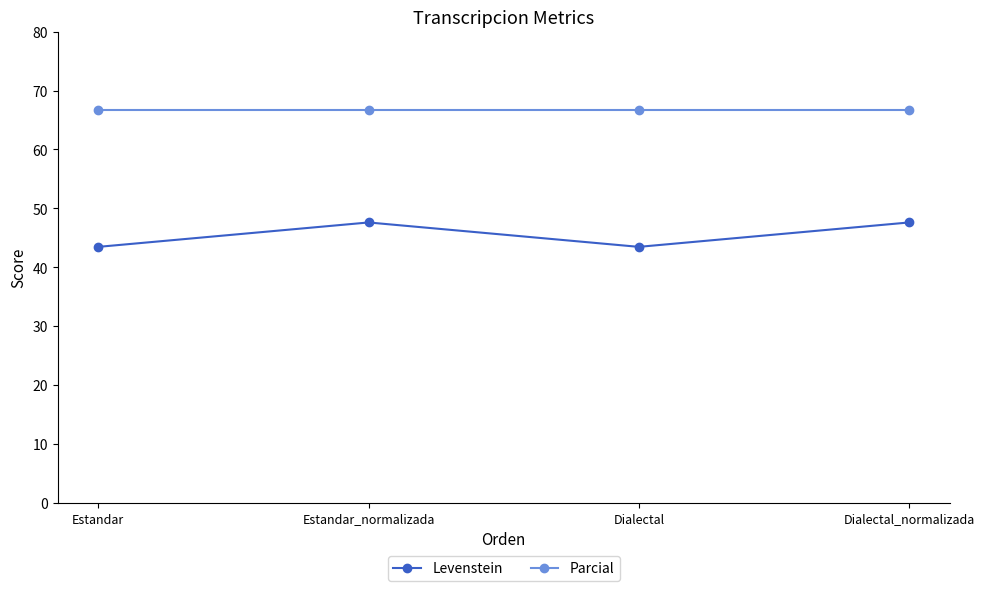

Reading left to right, extract all data points from this chart.

Levenstein: Estandar=43.5	Estandar_normalizada=47.6	Dialectal=43.5	Dialectal_normalizada=47.6
Parcial: Estandar=66.7	Estandar_normalizada=66.7	Dialectal=66.7	Dialectal_normalizada=66.7